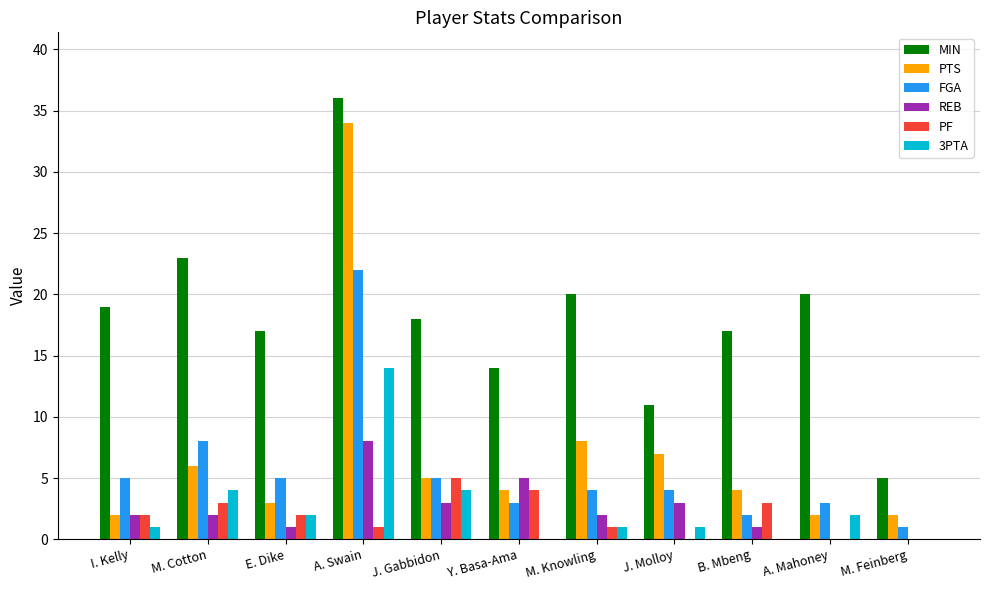

Reading left to right, what are all the values shown in this chart?

MIN: 19	23	17	36	18	14	20	11	17	20	5
PTS: 2	6	3	34	5	4	8	7	4	2	2
FGA: 5	8	5	22	5	3	4	4	2	3	1
REB: 2	2	1	8	3	5	2	3	1	0	0
PF: 2	3	2	1	5	4	1	0	3	0	0
3PTA: 1	4	2	14	4	0	1	1	0	2	0